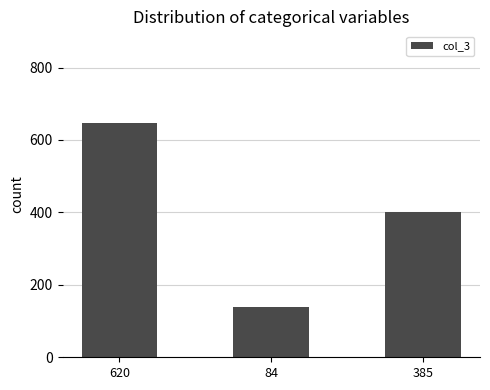

What is the minimum value shown in the chart?

139